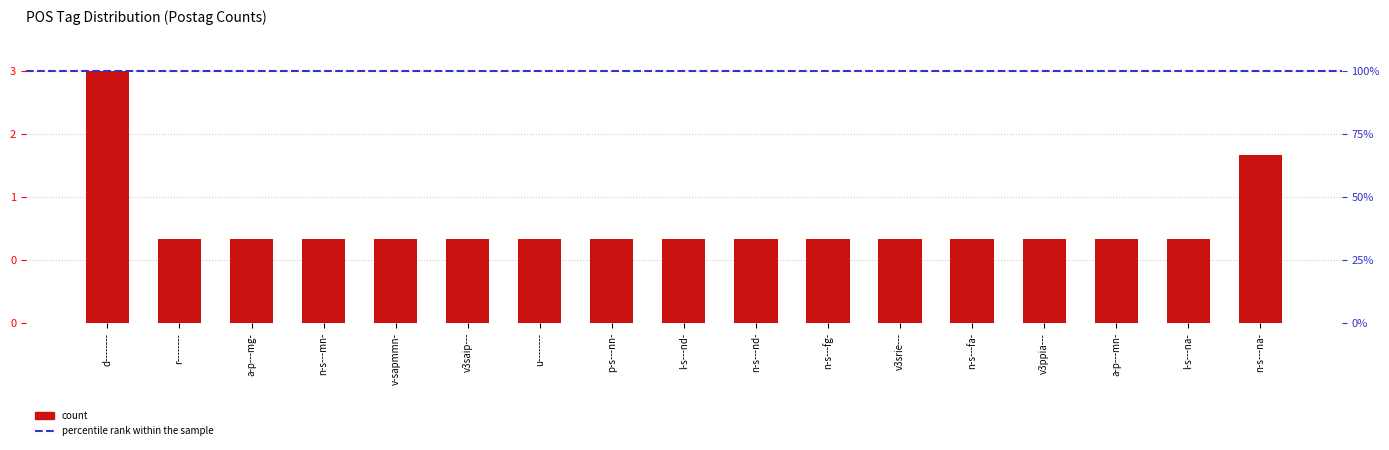

List the labels in order of value, smallest first.

r--------, a-p---mg-, n-s---mn-, v-sapmmn-, v3saip---, u--------, p-s---nn-, l-s---nd-, n-s---nd-, n-s---fg-, v3srie---, n-s---fa-, v3ppia---, a-p---mn-, l-s---na-, n-s---na-, d--------